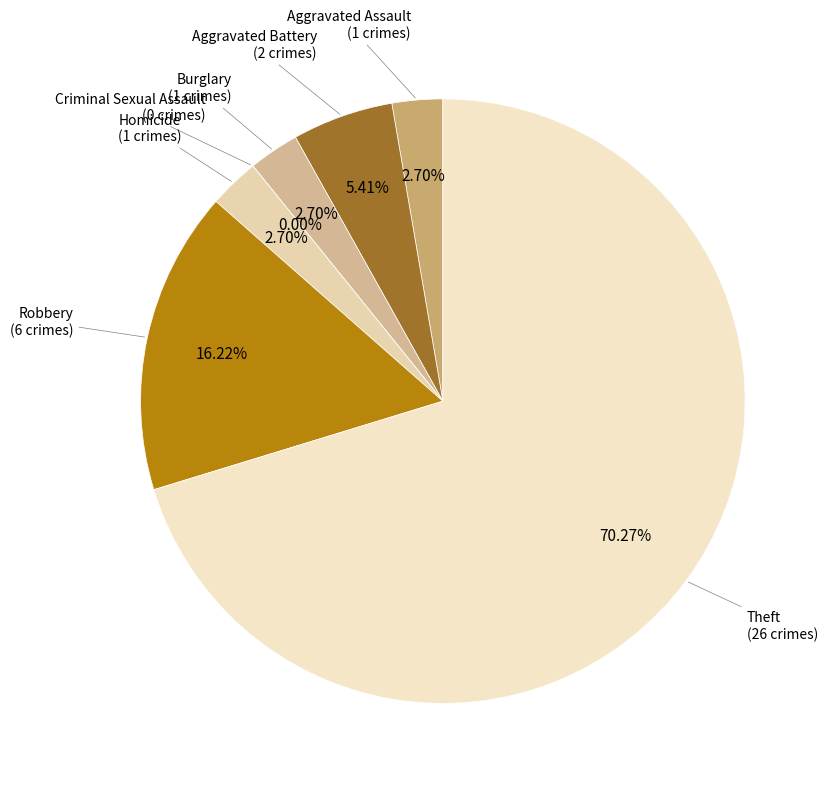

Which has a higher value, Aggravated Battery or Aggravated Assault?

Aggravated Battery